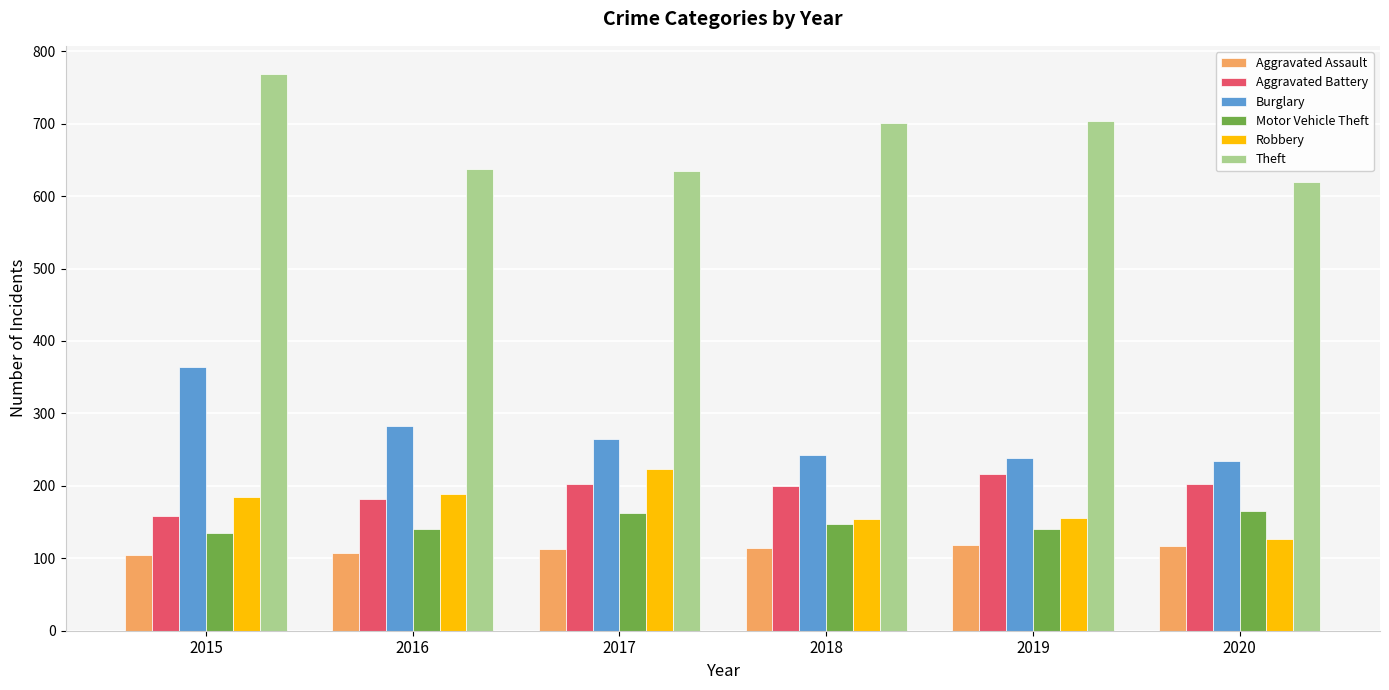

The Burglary series shows 137 at 2018. True or false?

False